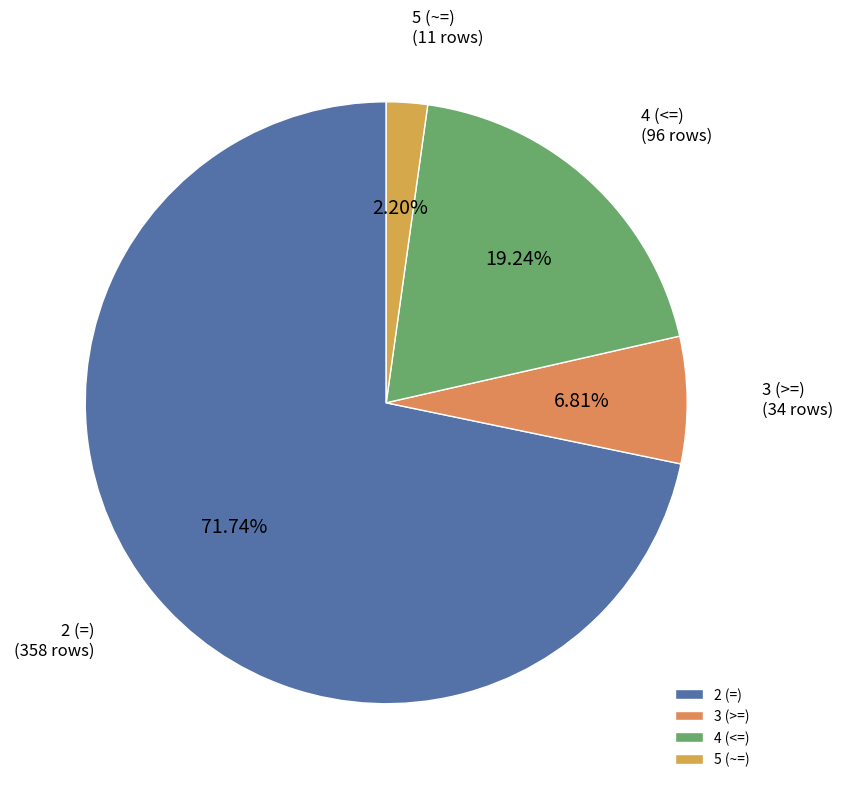

Which category has the biggest portion of the pie?

2 (=)